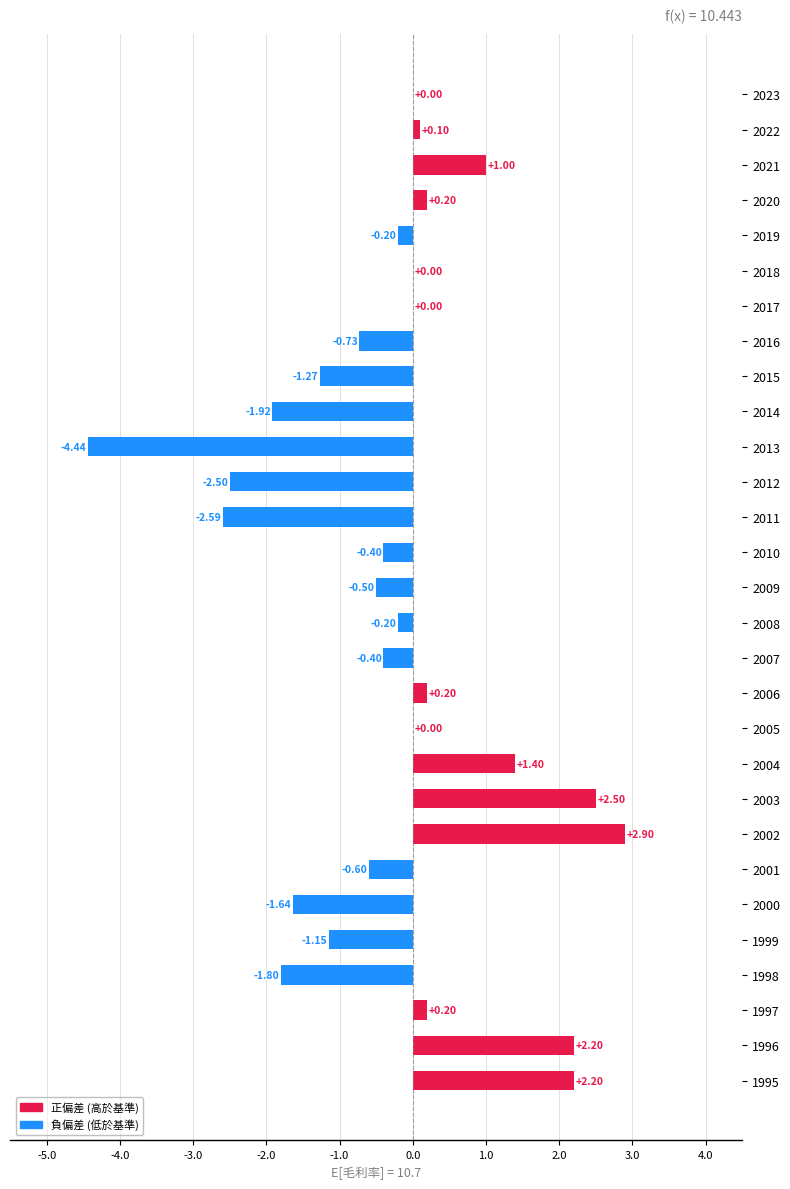

What is the sum of the values at 2004 and 2023?

1.4